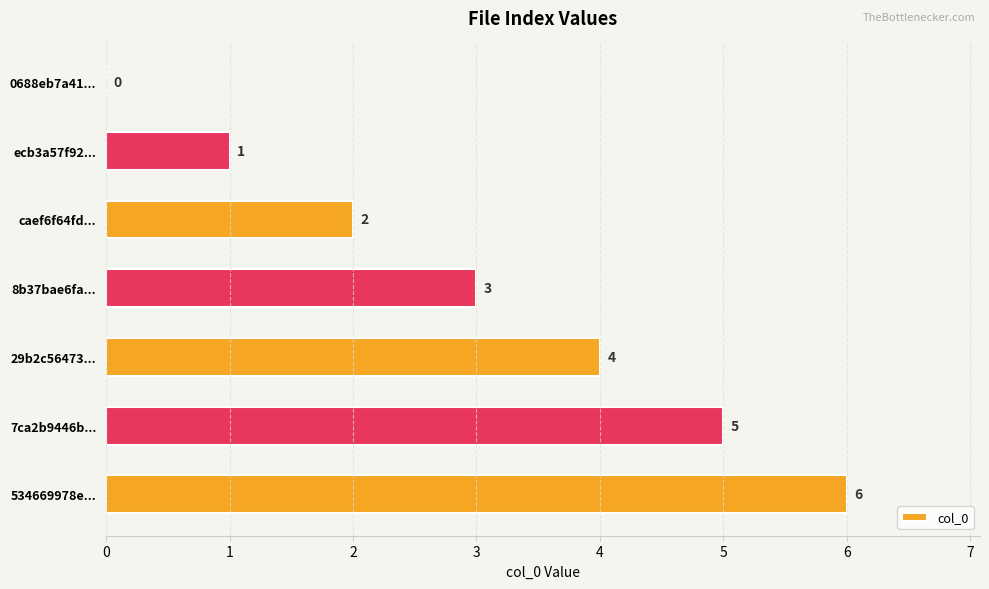

What is the sum of the values at 8b37bae6fa... and ecb3a57f92...?

4